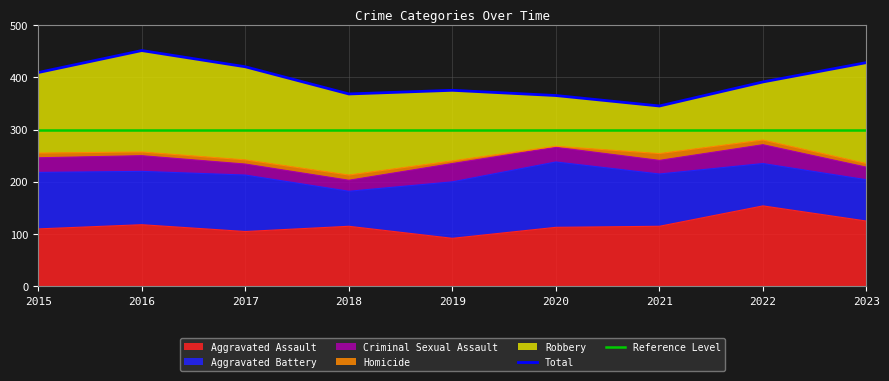

The value of Aggravated Assault at 2023 is 125. True or false?

True